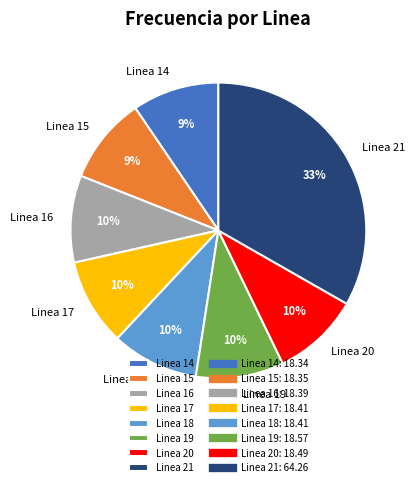

Is there any slice that represents more than half of the pie?

No